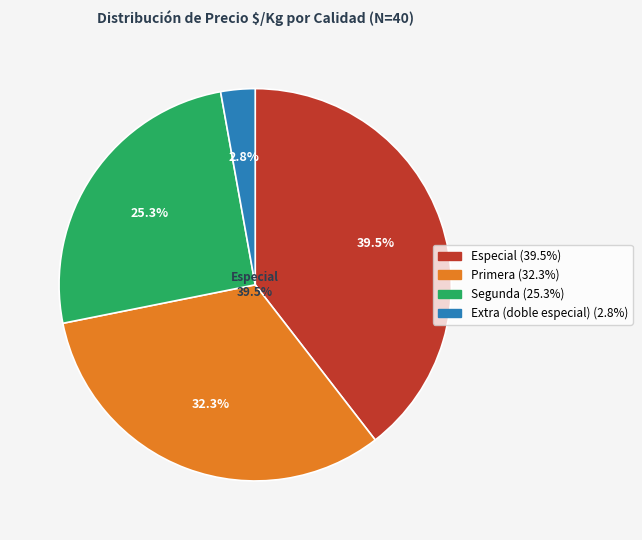

The 16 slice represents 10% of the pie. True or false?

False